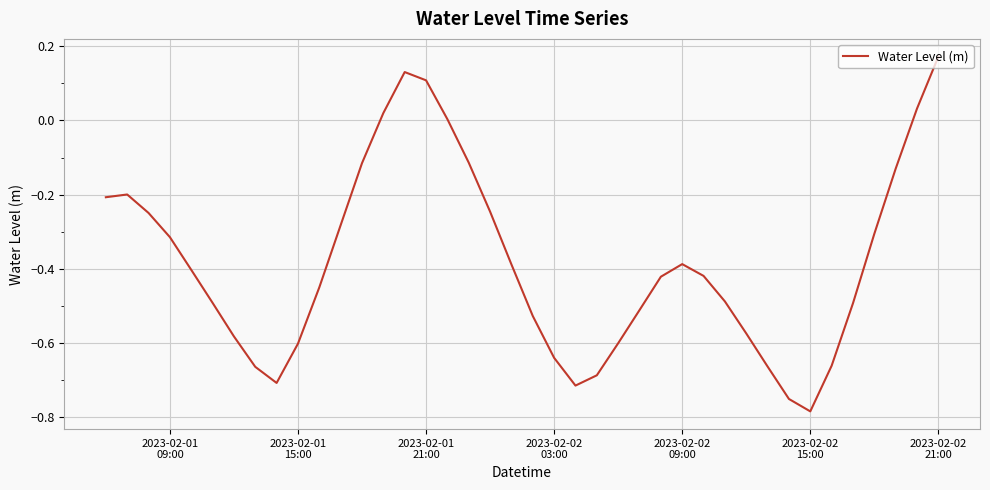

What is the difference between the maximum and minimum values?

1.0